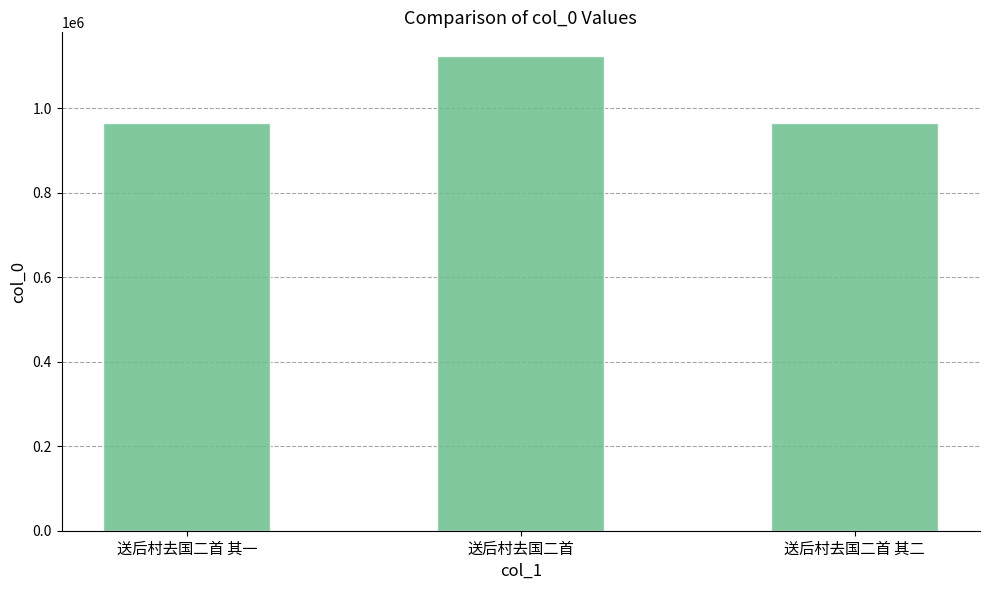

Does the chart contain stacked bars?

No